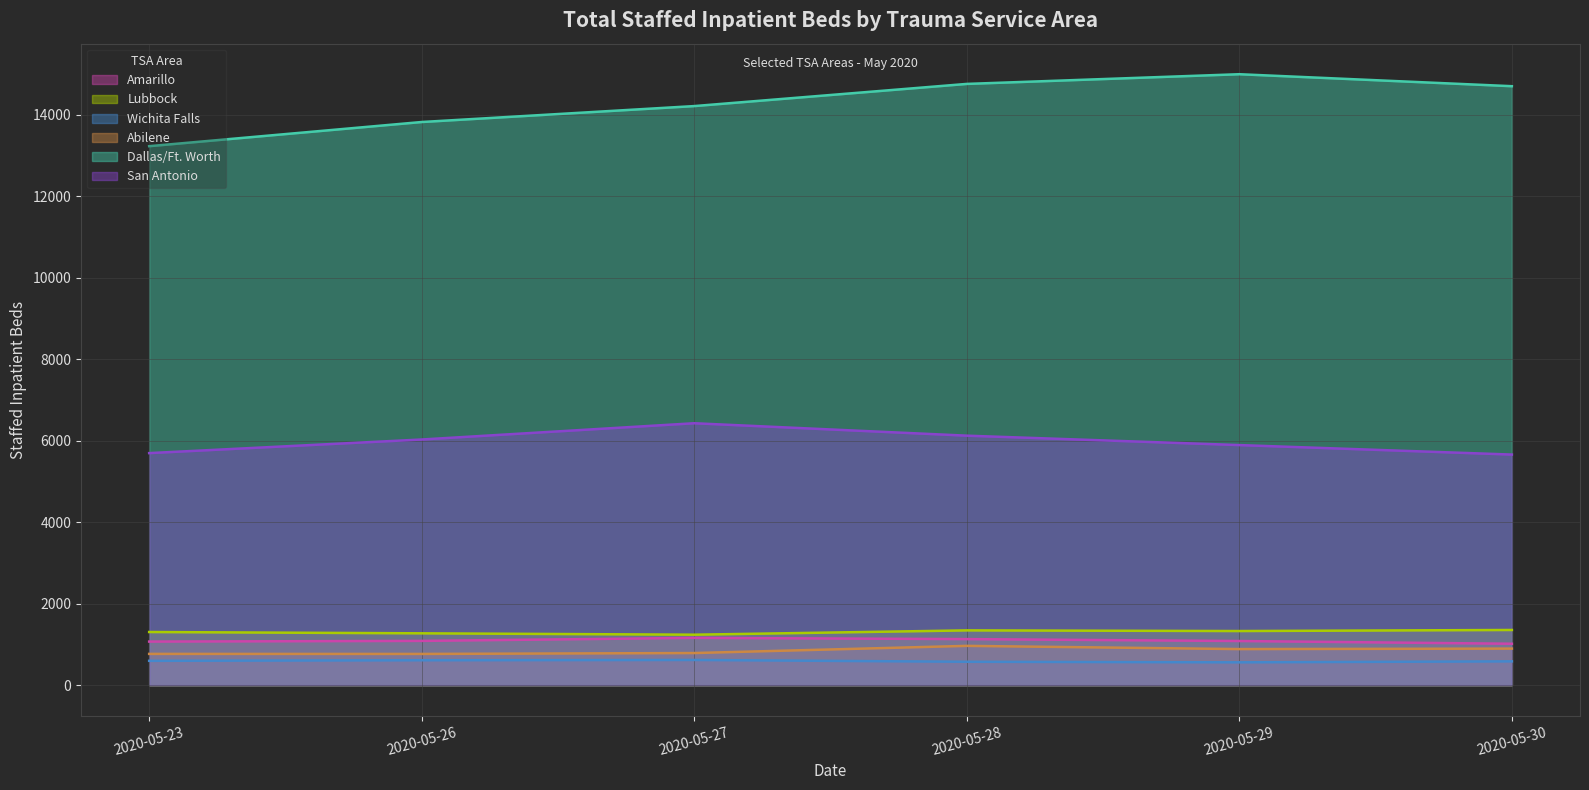

What is the spread (max minus min) of values at 2020-05-23?

12631